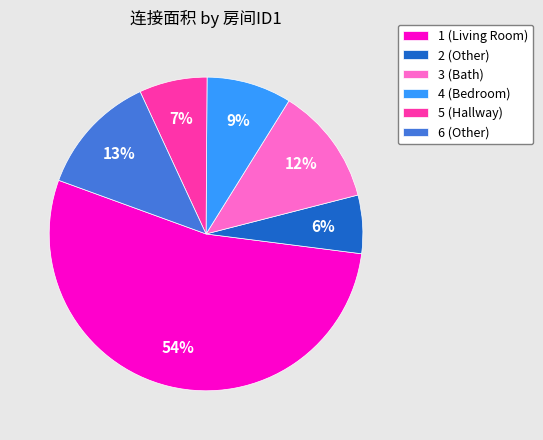

What percentage is the 4 (Bedroom) slice, to the nearest percent?

9%